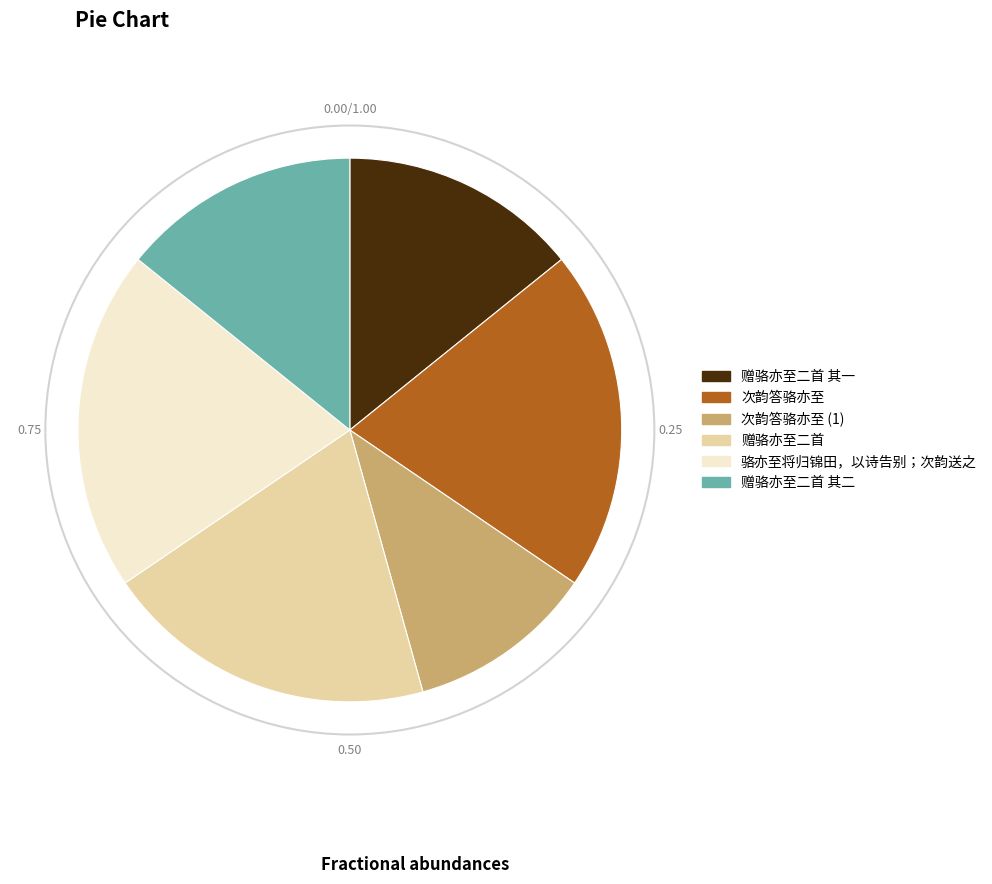

Does 次韵答骆亦至 (1) represent more than half of the total?

No